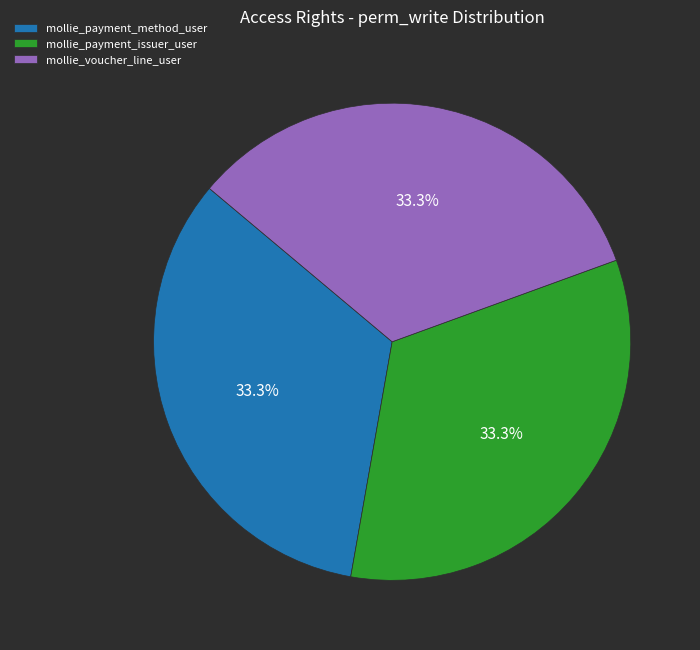

Is there any slice that represents more than half of the pie?

No